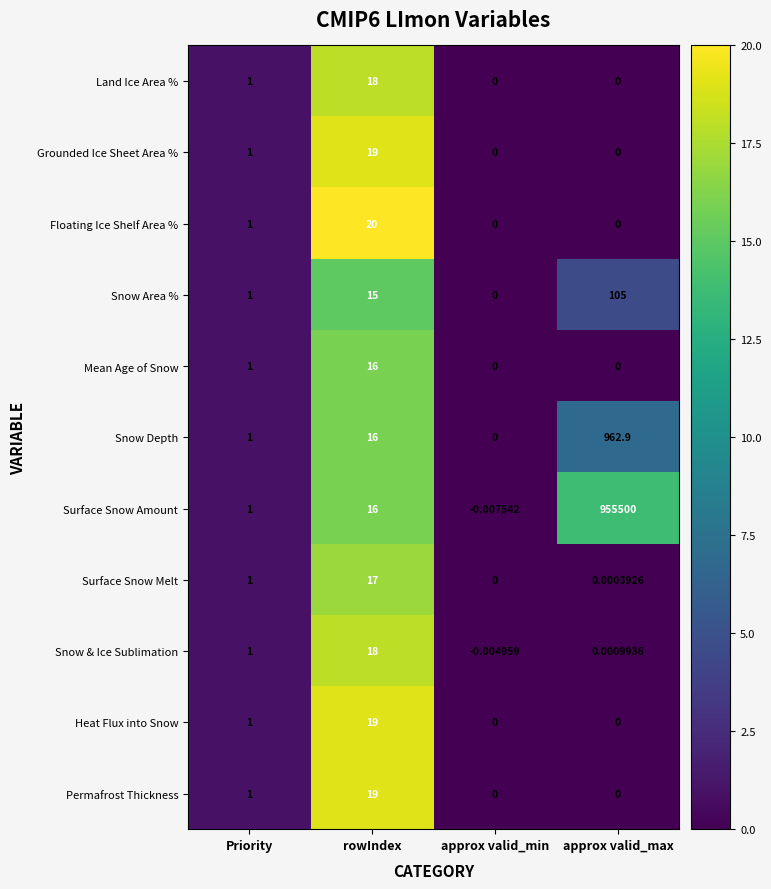

How many distinct data groups are displayed?

11